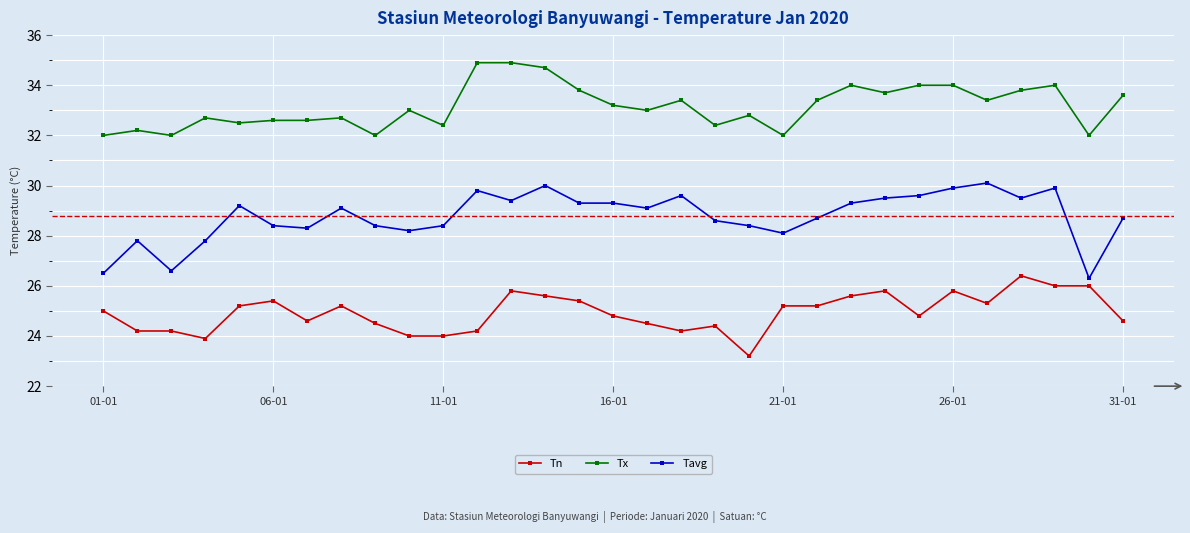

Reading right to left, list all the values displayed in this chart.

Tn: 24.6	26.0	26.0	26.4	25.3	25.8	24.8	25.8	25.6	25.2	25.2	23.2	24.4	24.2	24.5	24.8	25.4	25.6	25.8	24.2	24.0	24.0	24.5	25.2	24.6	25.4	25.2	23.9	24.2	24.2	25.0
Tx: 33.6	32.0	34.0	33.8	33.4	34.0	34.0	33.7	34.0	33.4	32.0	32.8	32.4	33.4	33.0	33.2	33.8	34.7	34.9	34.9	32.4	33.0	32.0	32.7	32.6	32.6	32.5	32.7	32.0	32.2	32.0
Tavg: 28.7	26.3	29.9	29.5	30.1	29.9	29.6	29.5	29.3	28.7	28.1	28.4	28.6	29.6	29.1	29.3	29.3	30.0	29.4	29.8	28.4	28.2	28.4	29.1	28.3	28.4	29.2	27.8	26.6	27.8	26.5